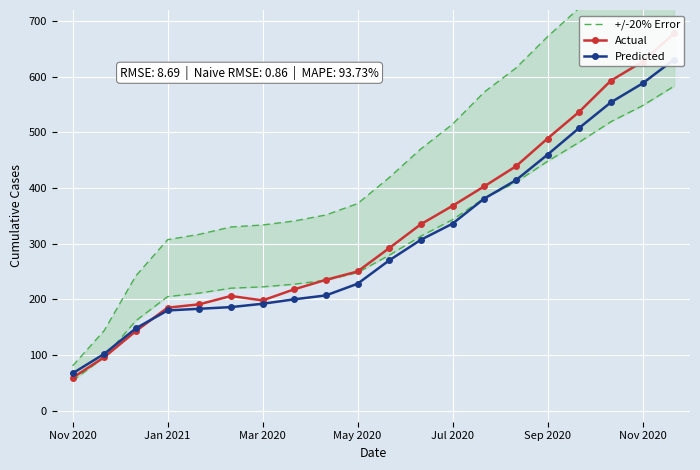

Which series changed the most between Jul 2020 and 19?

+/-20% Error